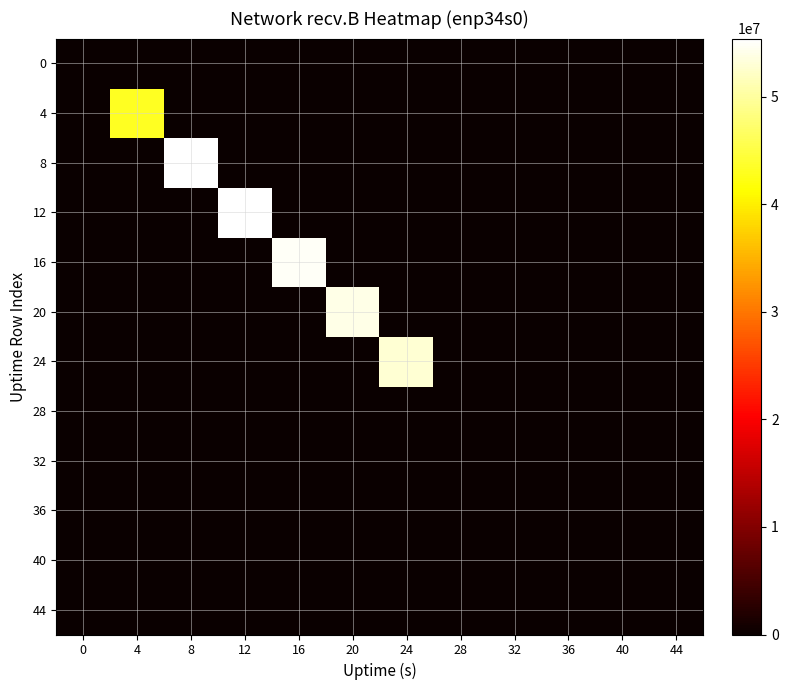

Rank the series at 32 from highest to lowest value.

0, 4, 8, 12, 16, 20, 24, 28, 32, 36, 40, 44